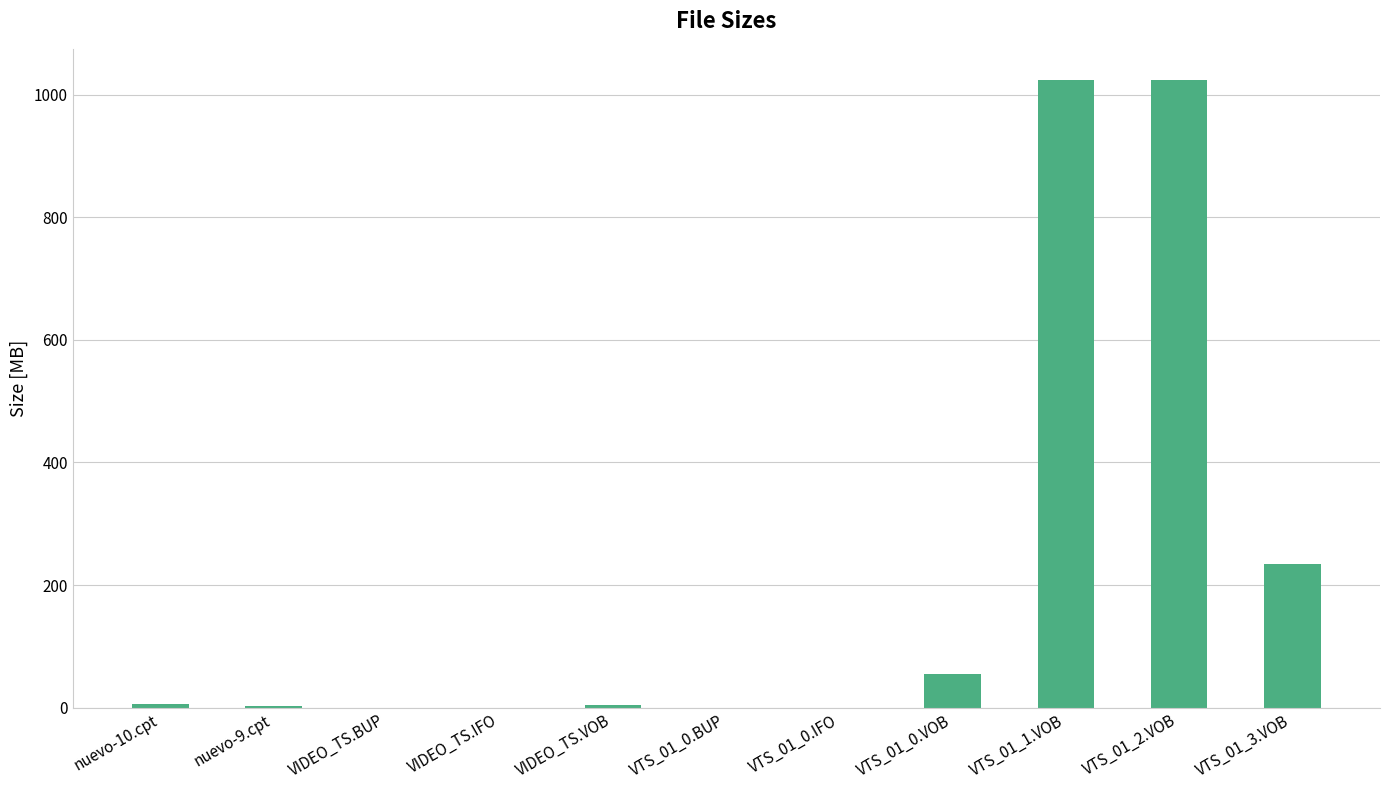

Between VTS_01_0.IFO and VTS_01_3.VOB, which is larger?

VTS_01_3.VOB